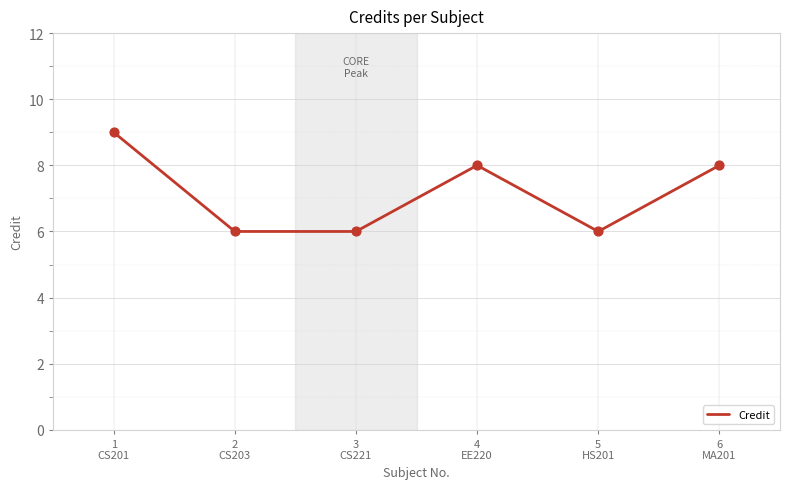

What is the change in value from 1
CS201 to 3
CS221?

-3